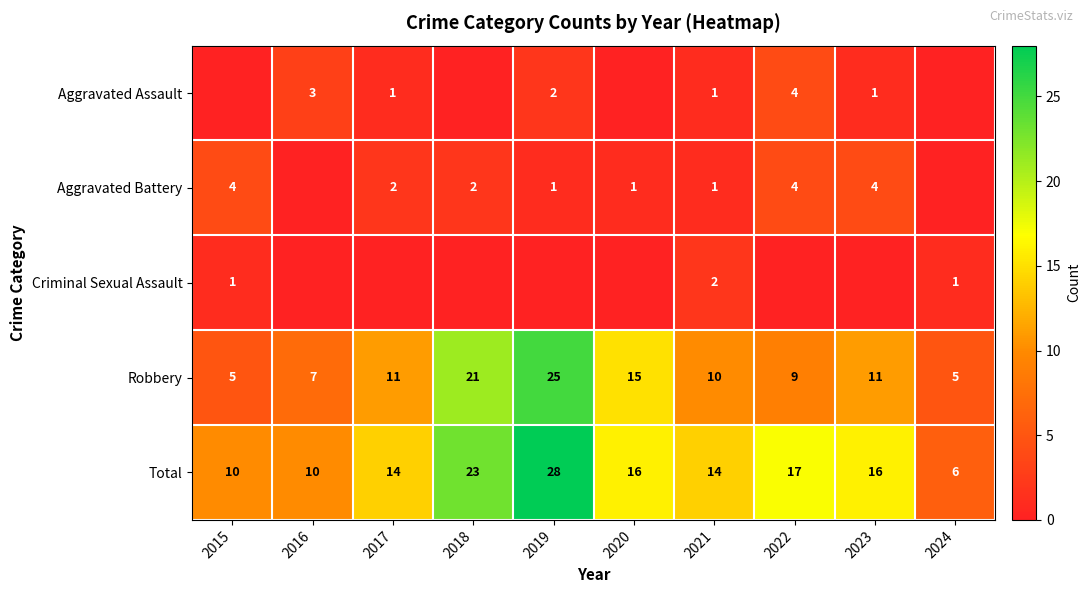

What is the sum of all Total values?

154